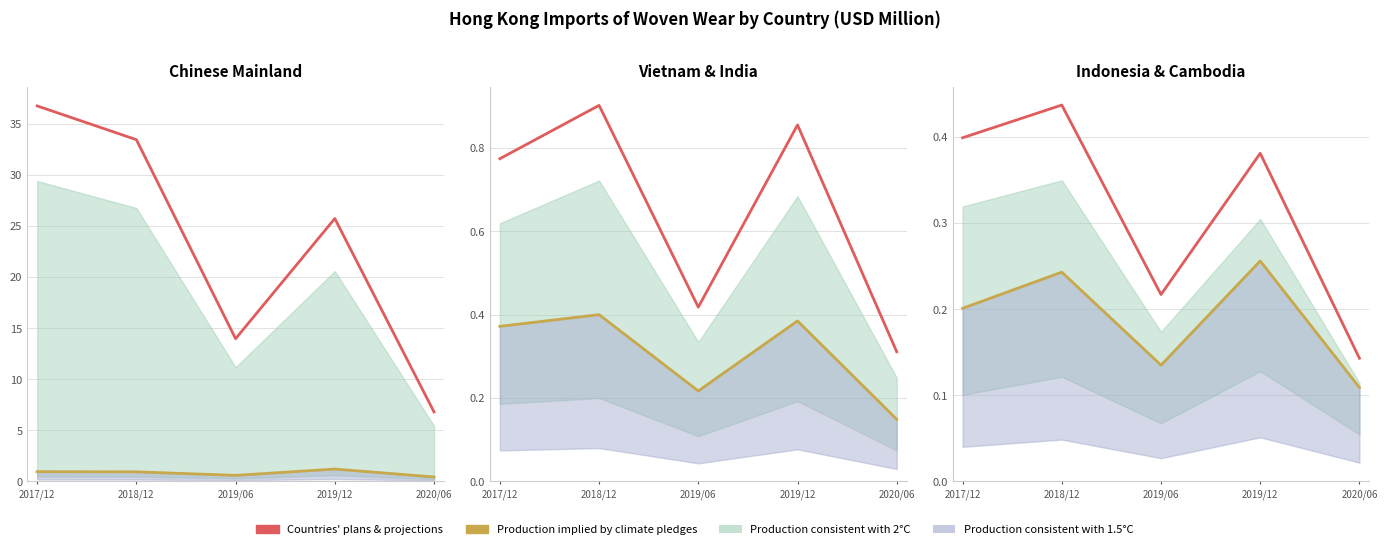

What is the approximate value of Countries' plans & projections at 2020/06?

0.1